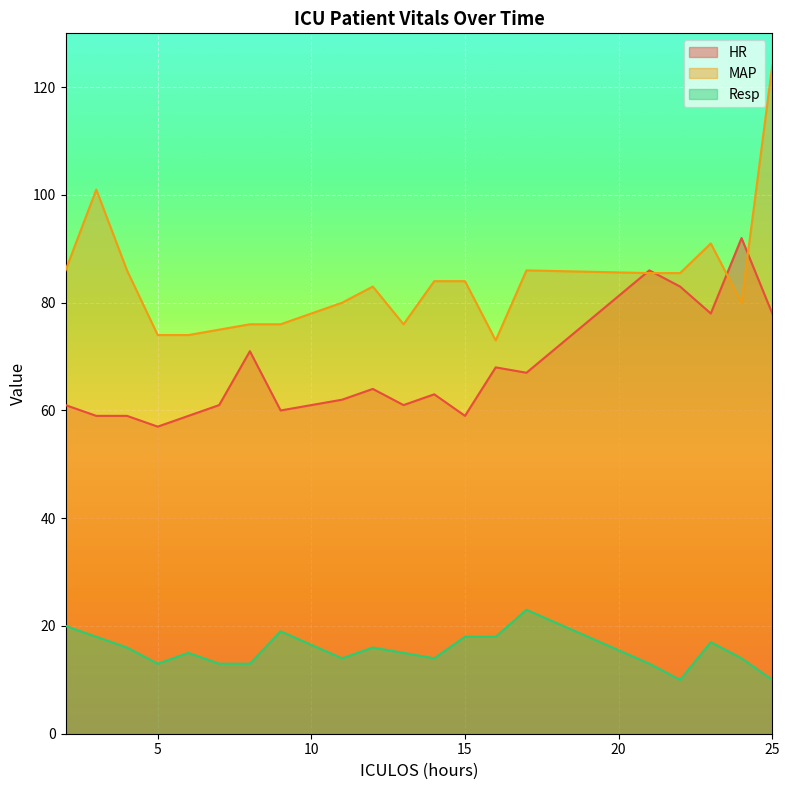

True or false: HR and Resp intersect in this chart.

False